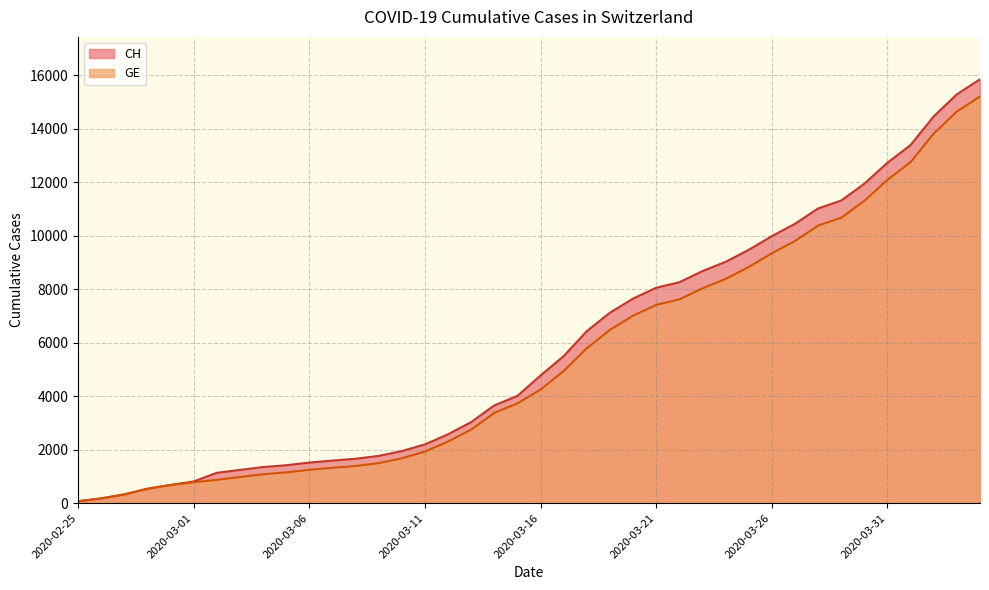

Reading right to left, extract all data points from this chart.

CH: 2020-04-04=15857	2020-04-03=15294	2020-04-02=14470	2020-04-01=13400	2020-03-31=12738	2020-03-30=11951	2020-03-29=11321	2020-03-28=11026	2020-03-27=10450	2020-03-26=9991	2020-03-25=9477	2020-03-24=9029	2020-03-23=8681	2020-03-22=8264	2020-03-21=8060	2020-03-20=7654	2020-03-19=7126	2020-03-18=6437	2020-03-17=5503	2020-03-16=4778	2020-03-15=4014	2020-03-14=3659	2020-03-13=3034	2020-03-12=2577	2020-03-11=2199	2020-03-10=1949	2020-03-09=1768	2020-03-08=1662	2020-03-07=1594	2020-03-06=1518	2020-03-05=1419	2020-03-04=1352	2020-03-03=1244	2020-03-02=1136	2020-03-01=813	2020-02-29=681	2020-02-28=539	2020-02-27=328	2020-02-26=177	2020-02-25=72
GE: 2020-04-04=15215	2020-04-03=14652	2020-04-02=13828	2020-04-01=12758	2020-03-31=12096	2020-03-30=11309	2020-03-29=10679	2020-03-28=10384	2020-03-27=9808	2020-03-26=9349	2020-03-25=8835	2020-03-24=8387	2020-03-23=8039	2020-03-22=7622	2020-03-21=7418	2020-03-20=7012	2020-03-19=6484	2020-03-18=5795	2020-03-17=4946	2020-03-16=4251	2020-03-15=3733	2020-03-14=3378	2020-03-13=2753	2020-03-12=2306	2020-03-11=1928	2020-03-10=1678	2020-03-09=1497	2020-03-08=1391	2020-03-07=1323	2020-03-06=1247	2020-03-05=1151	2020-03-04=1084	2020-03-03=978	2020-03-02=871	2020-03-01=783	2020-02-29=681	2020-02-28=539	2020-02-27=328	2020-02-26=177	2020-02-25=72